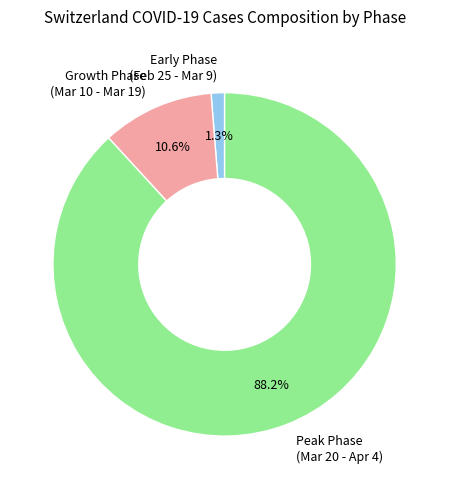

Rank the categories by value from lowest to highest.

Early Phase (Feb 25 - Mar 9), Growth Phase (Mar 10 - Mar 19), Peak Phase (Mar 20 - Apr 4)